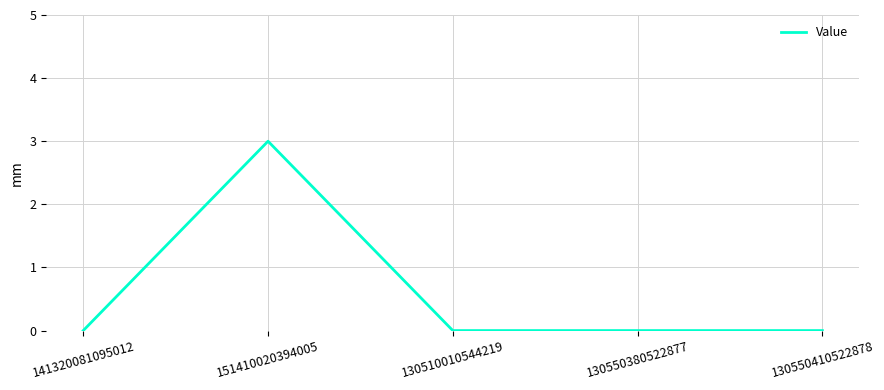

The value at 130510010544219 is 0. True or false?

True